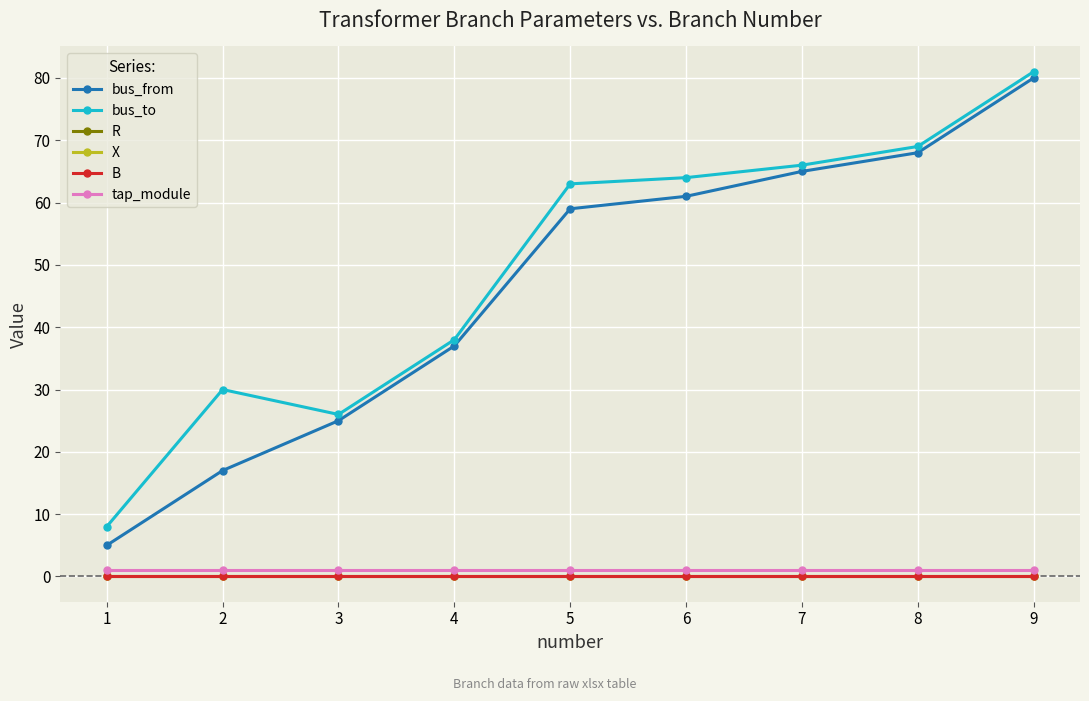

Is this an area chart (filled region under the line)?

No